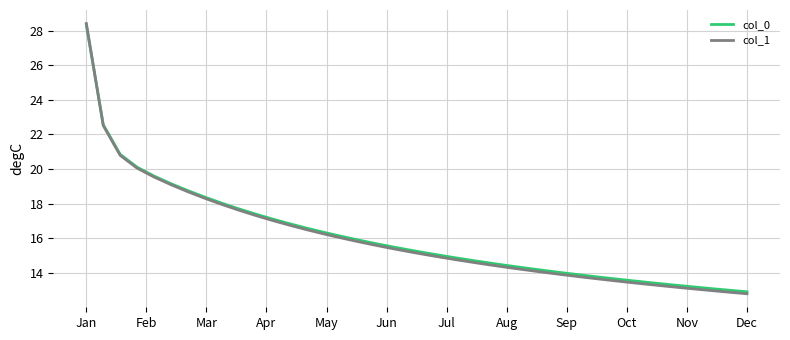

Which series ends up on top after the final intersection of col_1 and col_0?

col_0